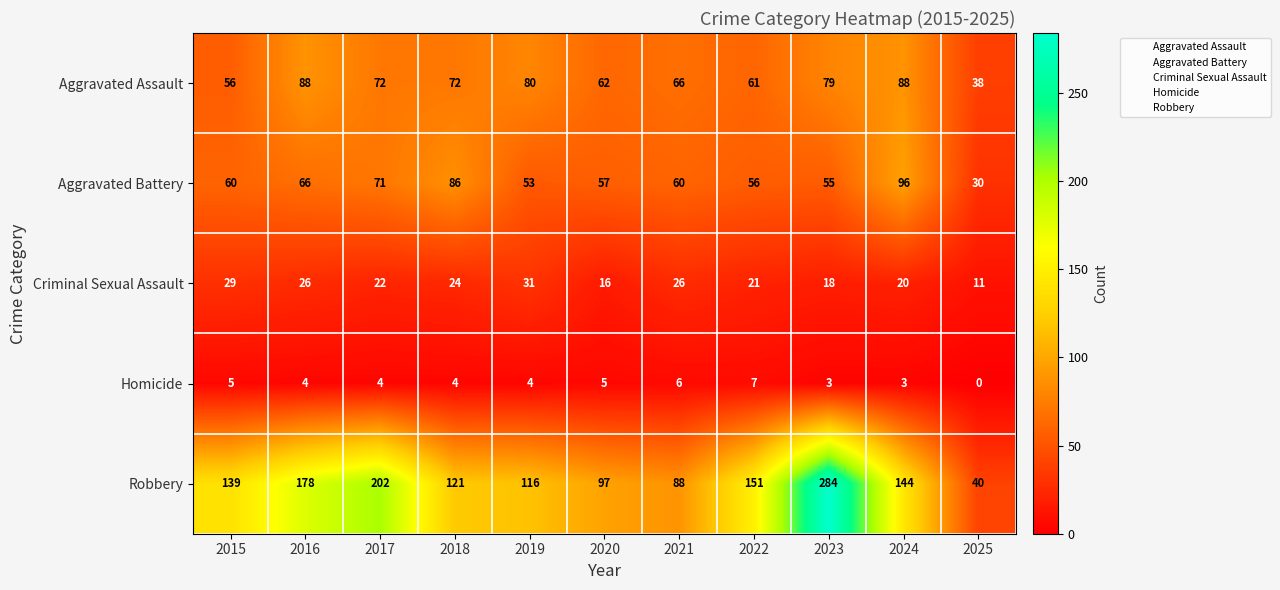

At which category is the sum across all series the highest?

2023